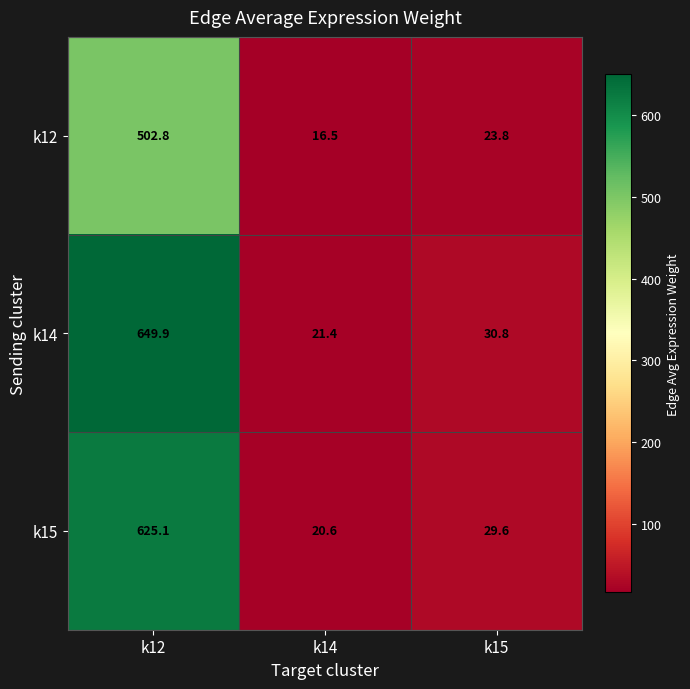

Which series changed the most between k12 and k14?

k14